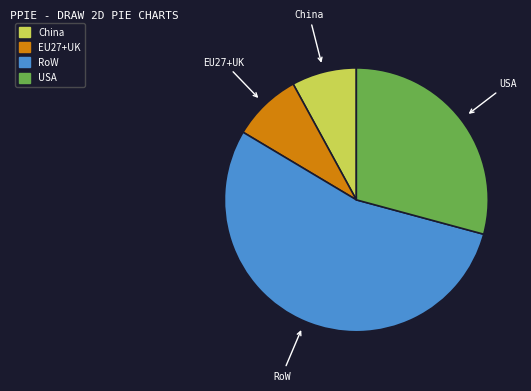

The EU27+UK slice represents 8% of the pie. True or false?

True